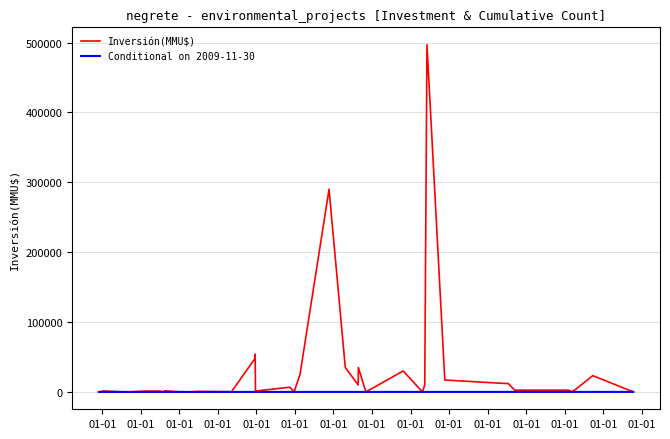

List the series in order of their overall mean, lowest first.

Conditional on 2009-11-30, Inversión(MMU$)